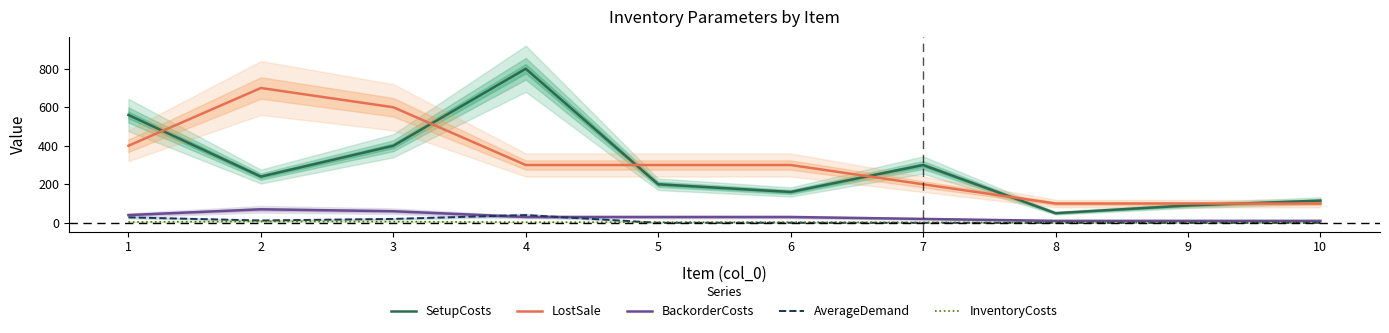

True or false: InventoryCosts has more than 0 interior local peaks.

True